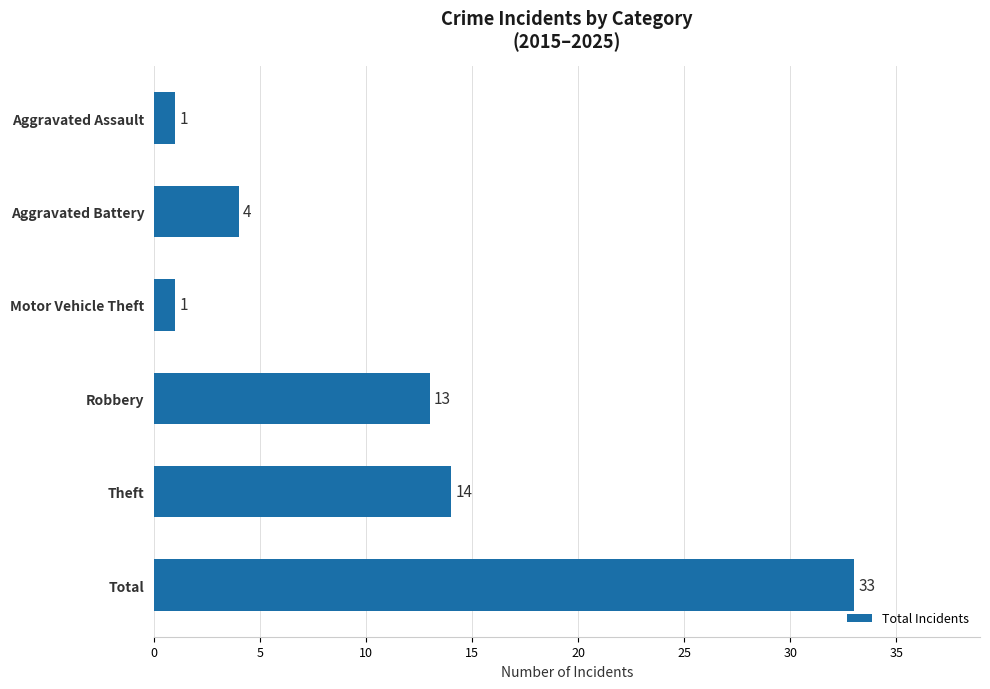

The chart shows a value of 4 at Aggravated Battery. True or false?

True